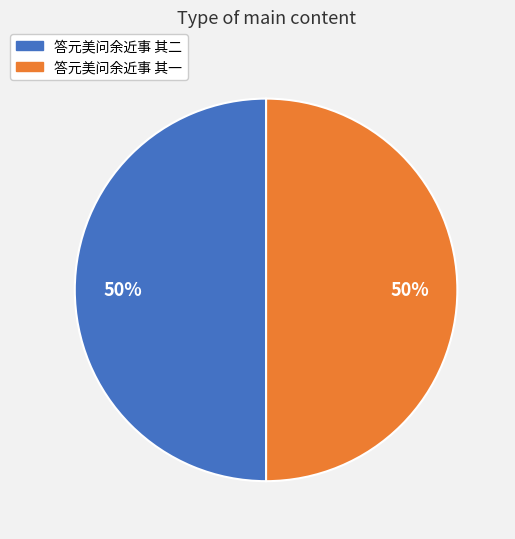

Approximately how many times larger is the value at 答元美问余近事 其一 compared to 答元美问余近事 其二?

1.0